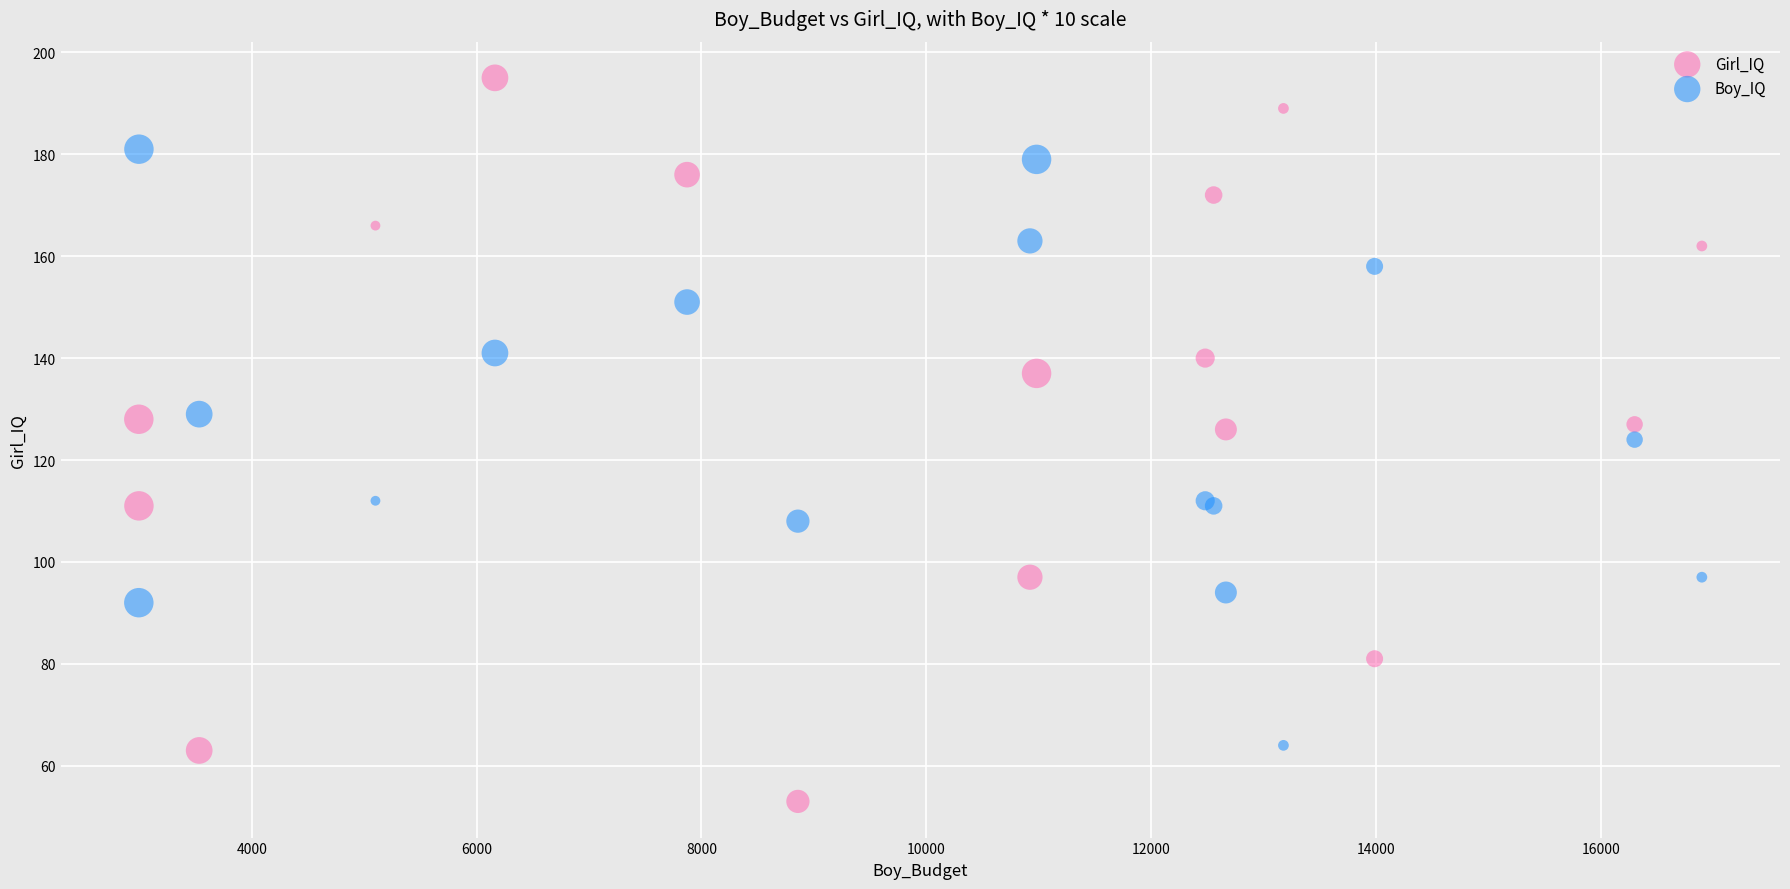

In the Boy_IQ series, what Y value is closest to 122?

124